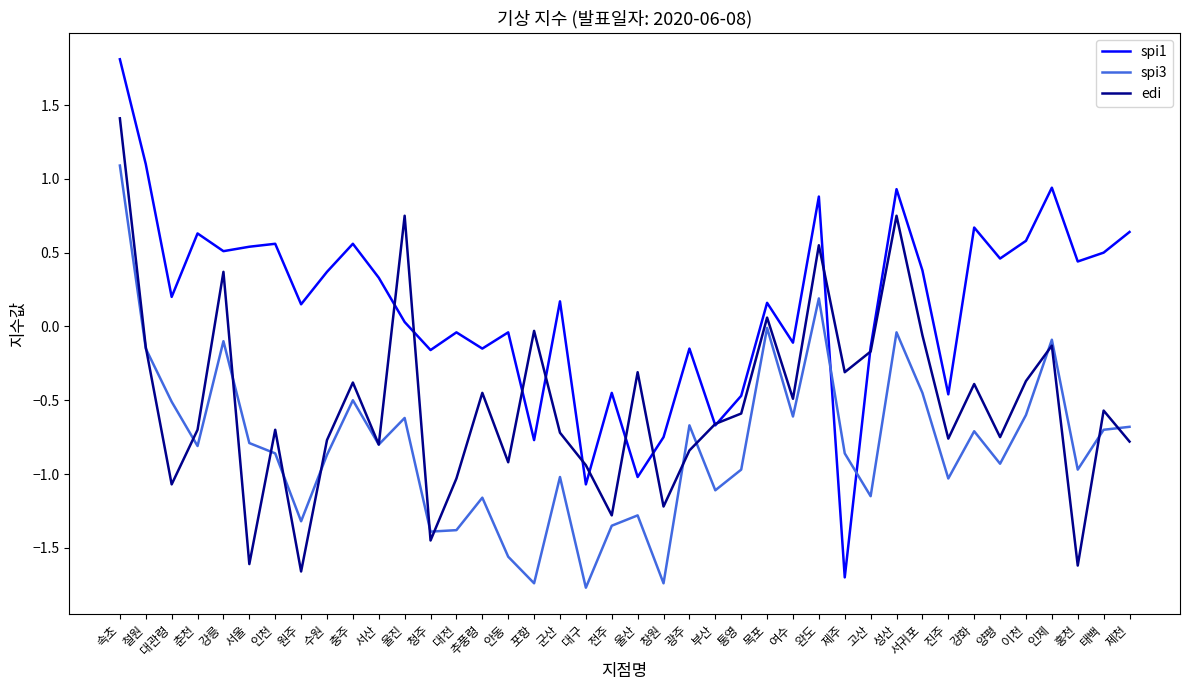

In spi1, how many points are higher than both neighbors (excluding endpoints)?

13